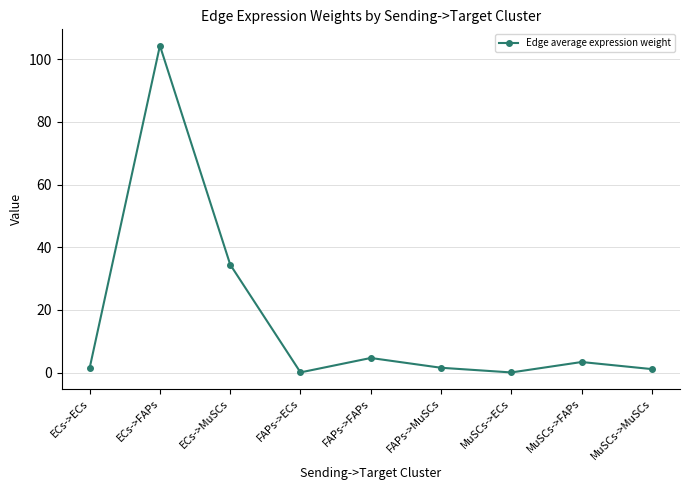

At which label is the value closest to 52?

ECs->MuSCs